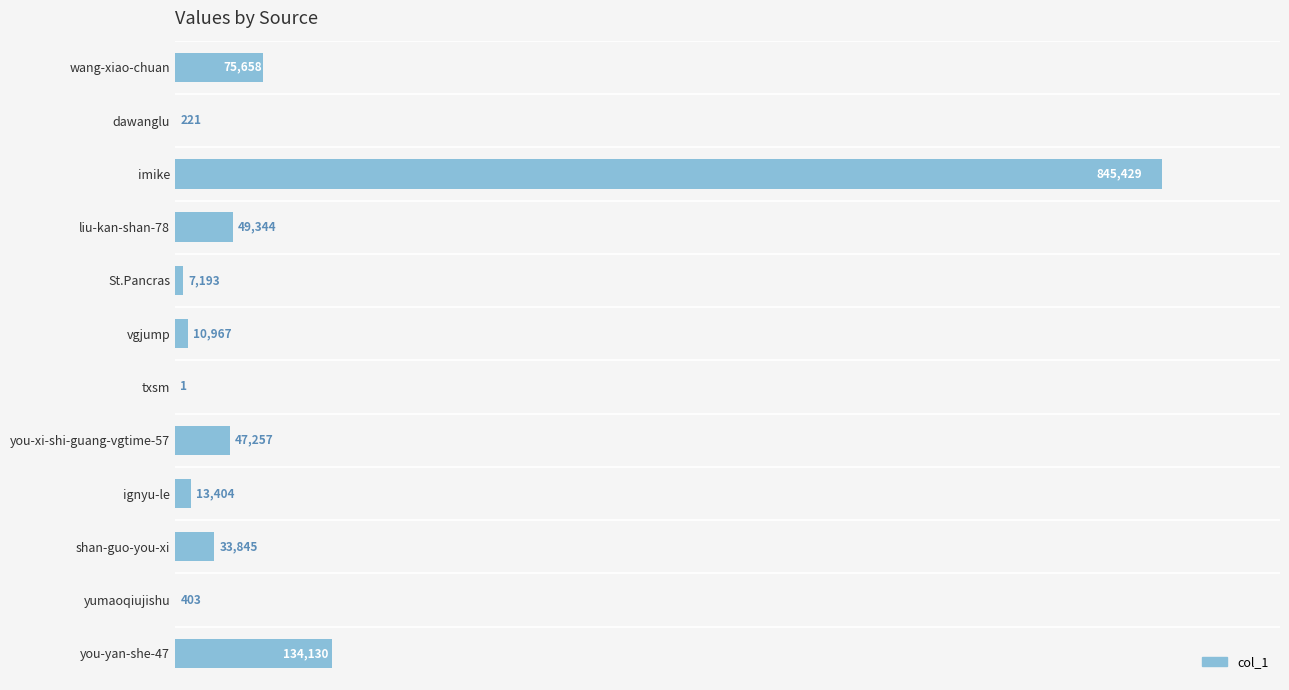

Which has a higher value, vgjump or imike?

imike